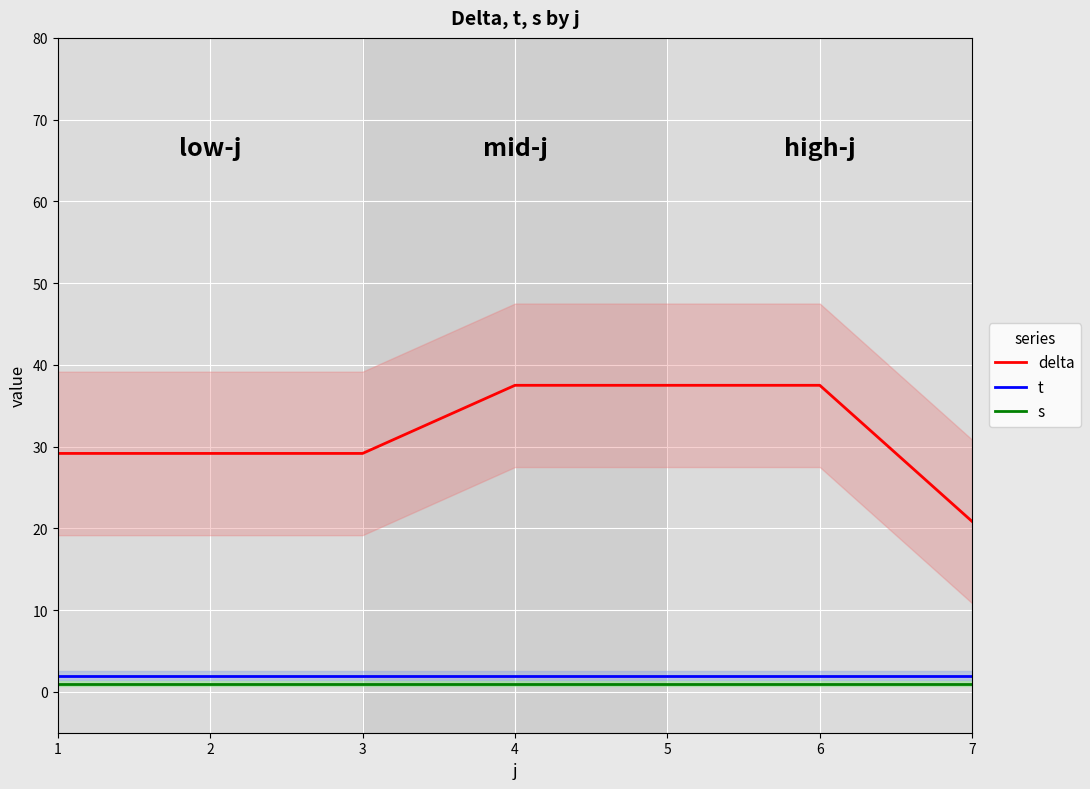

What is the sum of all t values?

14.0